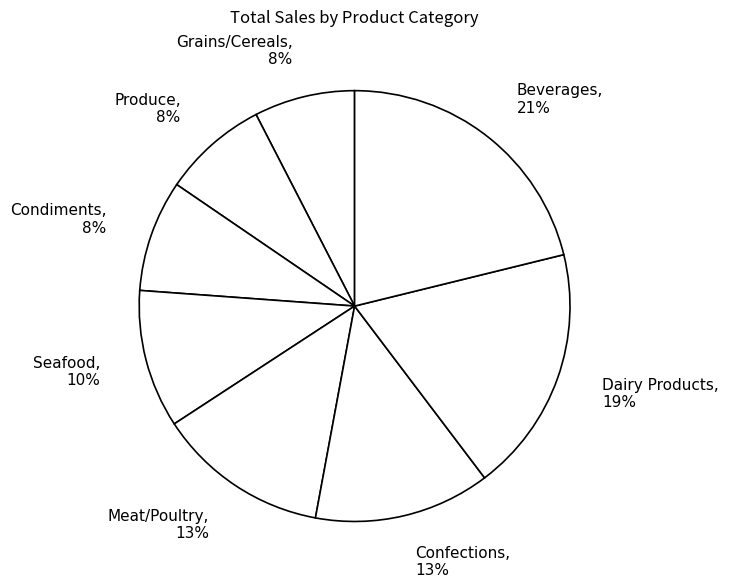

What is the largest slice in the pie chart?

Beverages